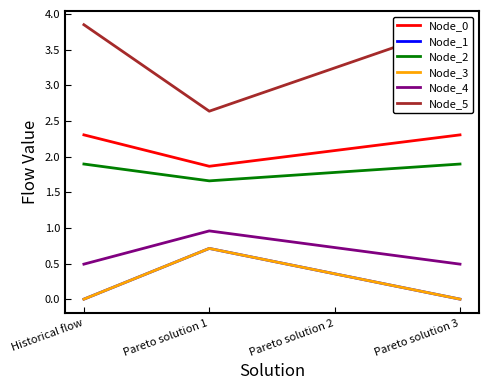

Does the chart have visible grid lines?

No